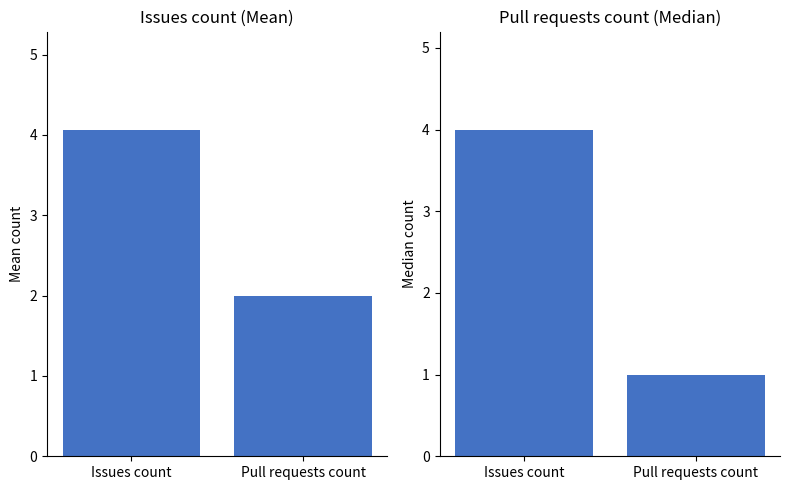

Is it true that Mean equals 6.4 at Issues count?

False